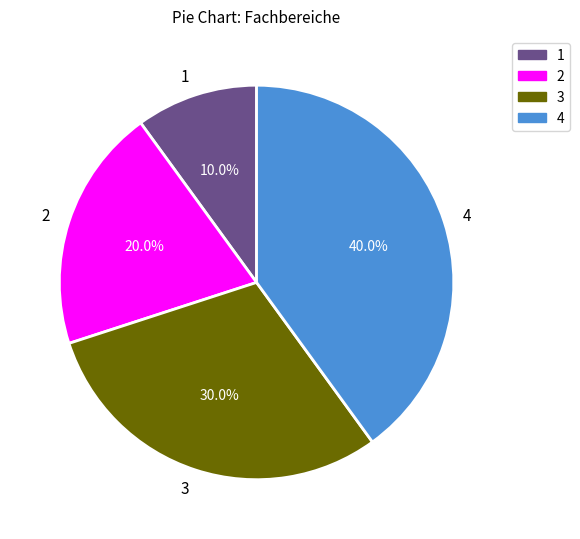

Is there a majority slice in this chart?

No